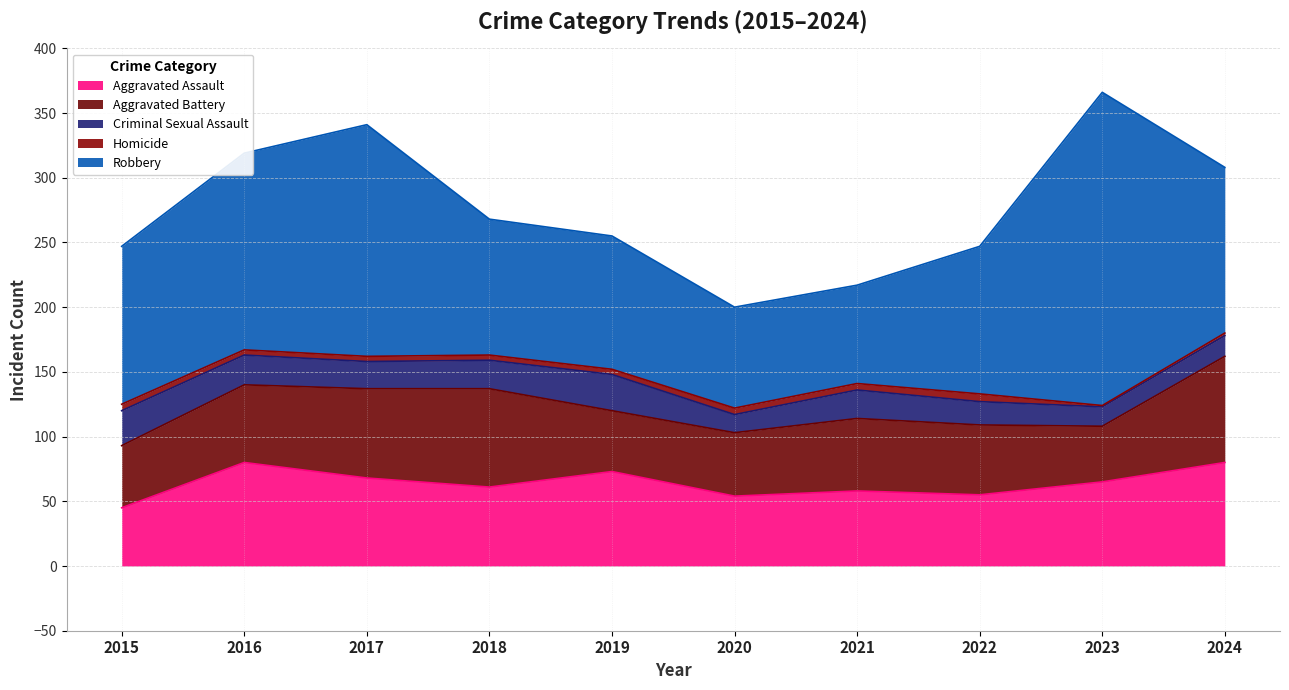

Does the chart have visible grid lines?

Yes